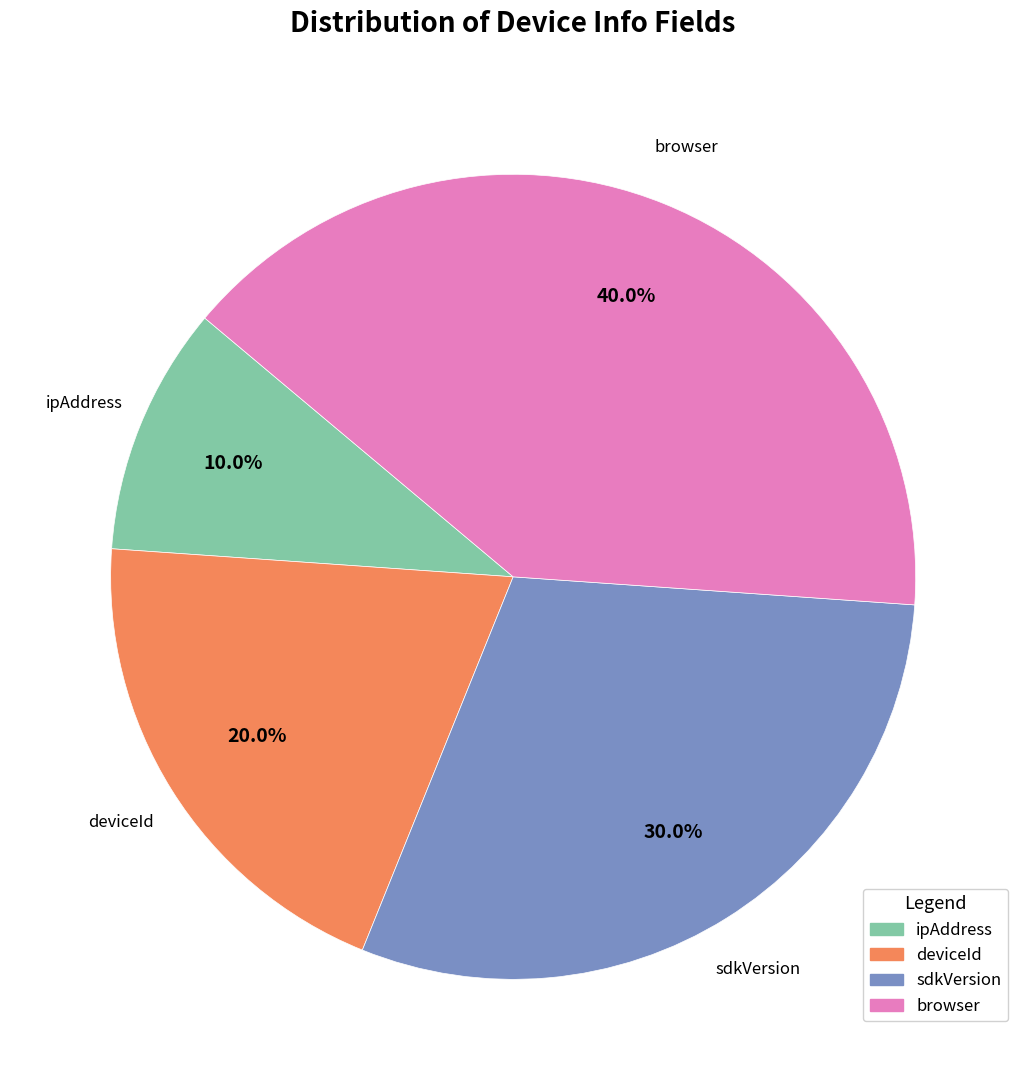

What percentage is the deviceId slice, to the nearest percent?

20%